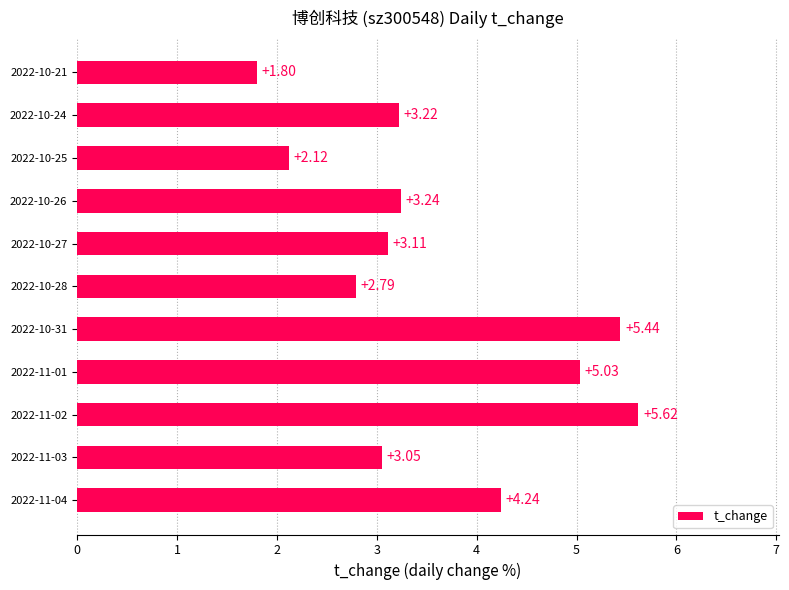

Between 2022-11-04 and 2022-10-31, which is larger?

2022-10-31